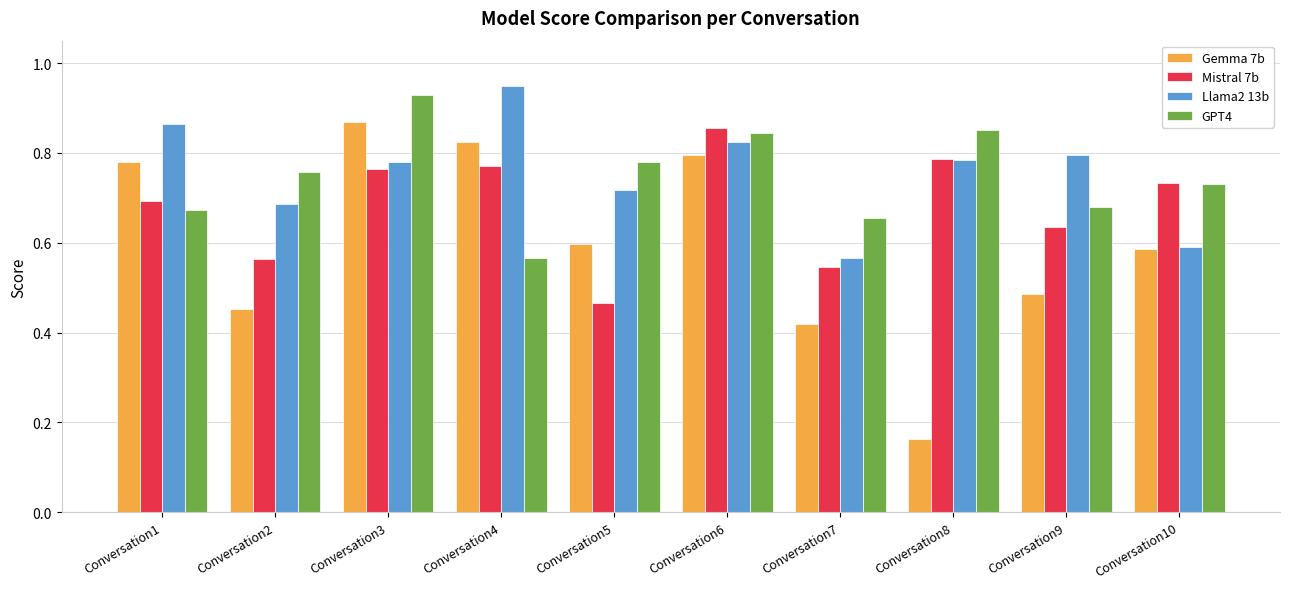

Which series has the largest range (max minus min)?

Gemma 7b